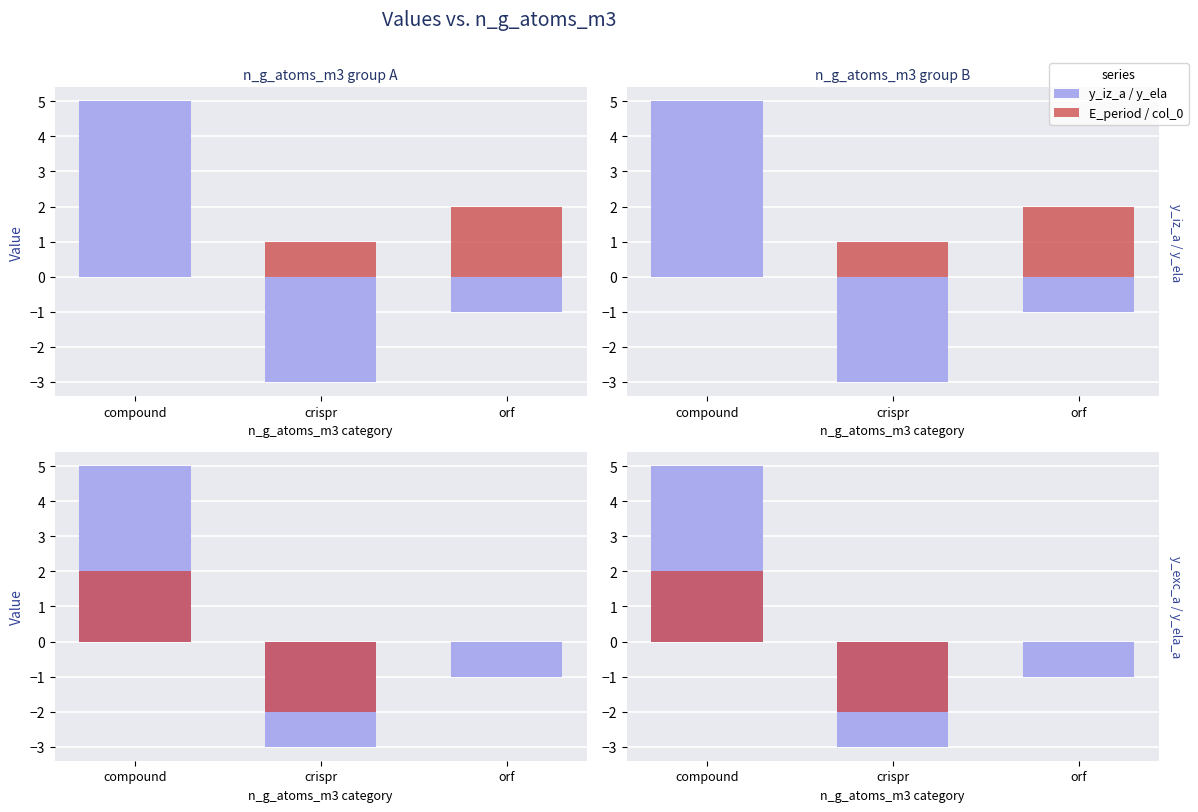

How many data points in E_period / col_0 are above 0?

1